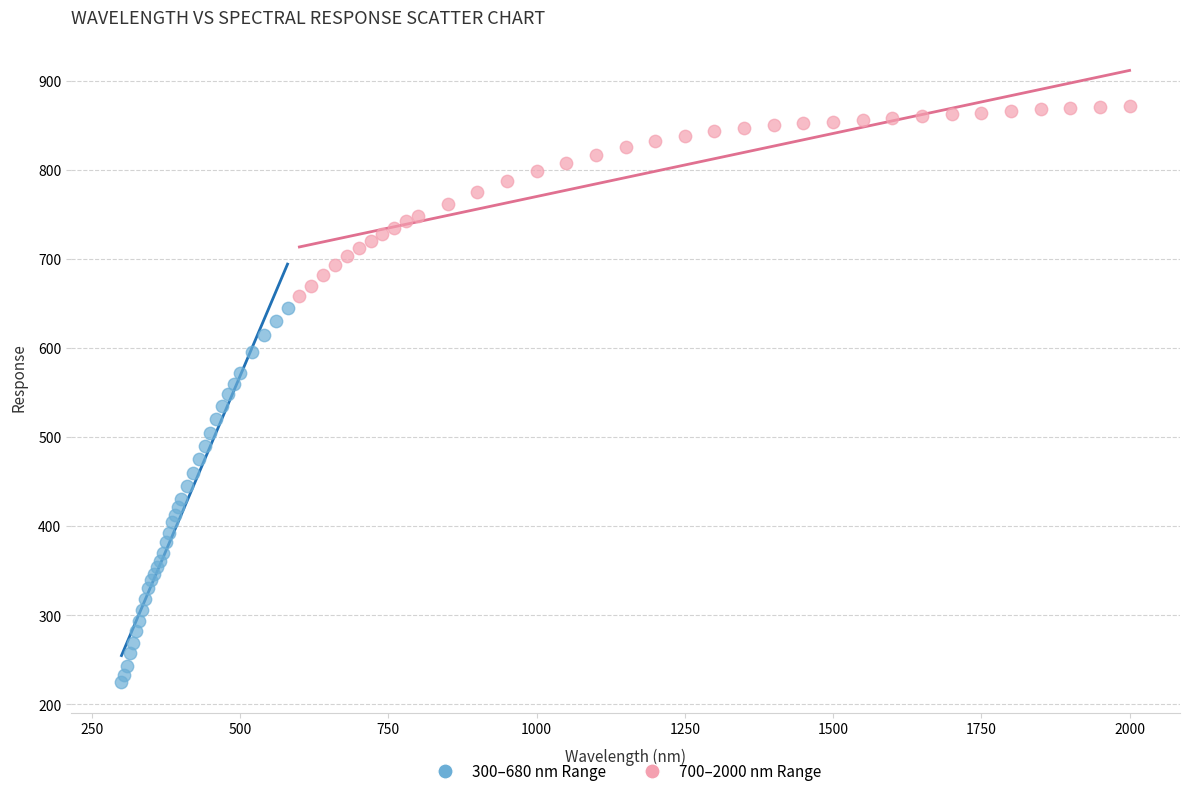

Which series reaches the maximum Y coordinate?

700–2000 nm Range